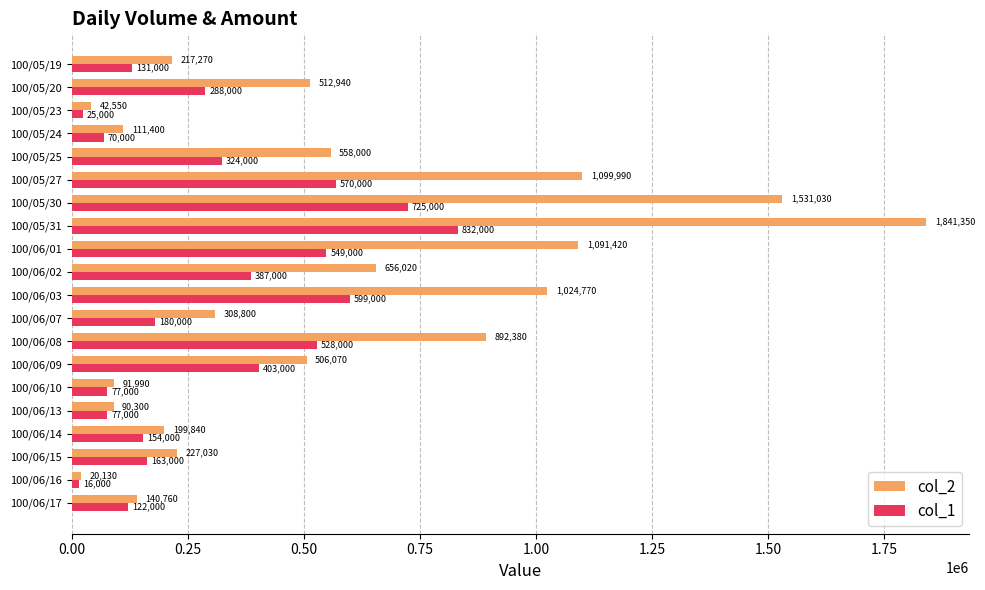

At how many categories does at least one series exceed 1535884?

1